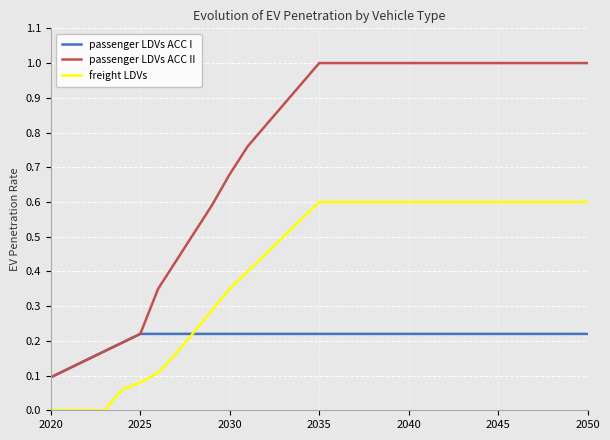

Which series has the largest range (max minus min)?

passenger LDVs ACC II